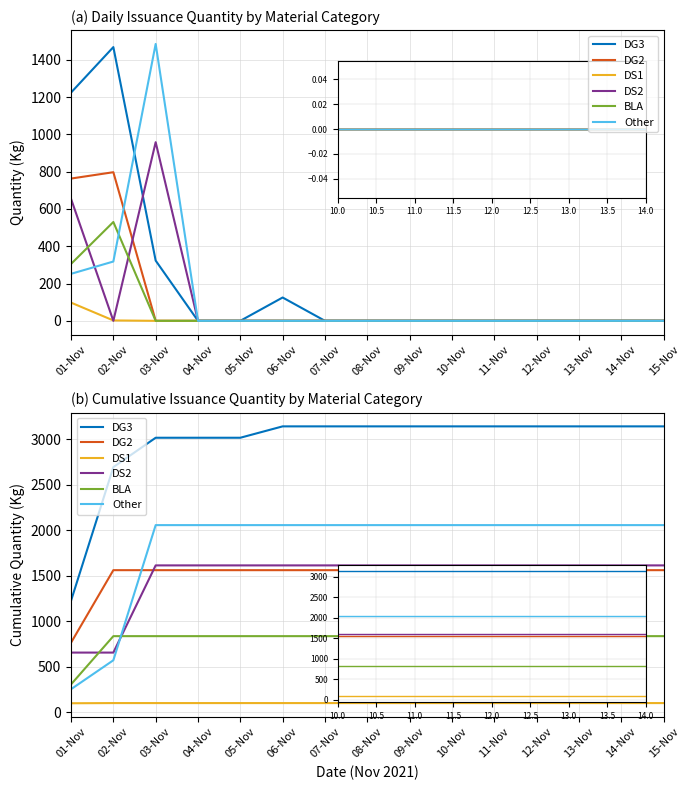

Reading left to right, transcribe all the data shown in this chart.

DG3: 01-Nov=1224.0	02-Nov=2692.0	03-Nov=3015.0	04-Nov=3015.0	05-Nov=3015.0	06-Nov=3140.0	07-Nov=3140.0	08-Nov=3140.0	09-Nov=3140.0	10-Nov=3140.0	11-Nov=3140.0	12-Nov=3140.0	13-Nov=3140.0	14-Nov=3140.0	15-Nov=3140.0
DG2: 01-Nov=763.0	02-Nov=1560.0	03-Nov=1560.0	04-Nov=1560.0	05-Nov=1560.0	06-Nov=1560.0	07-Nov=1560.0	08-Nov=1560.0	09-Nov=1560.0	10-Nov=1560.0	11-Nov=1560.0	12-Nov=1560.0	13-Nov=1560.0	14-Nov=1560.0	15-Nov=1560.0
DS1: 01-Nov=97.6	02-Nov=99.6	03-Nov=99.6	04-Nov=99.6	05-Nov=99.6	06-Nov=99.6	07-Nov=99.6	08-Nov=99.6	09-Nov=99.6	10-Nov=99.6	11-Nov=99.6	12-Nov=99.6	13-Nov=99.6	14-Nov=99.6	15-Nov=99.6
DS2: 01-Nov=654.4	02-Nov=654.4	03-Nov=1612.4	04-Nov=1612.4	05-Nov=1612.4	06-Nov=1612.4	07-Nov=1612.4	08-Nov=1612.4	09-Nov=1612.4	10-Nov=1612.4	11-Nov=1612.4	12-Nov=1612.4	13-Nov=1612.4	14-Nov=1612.4	15-Nov=1612.4
BLA: 01-Nov=305.0	02-Nov=835.0	03-Nov=835.0	04-Nov=835.0	05-Nov=835.0	06-Nov=835.0	07-Nov=835.0	08-Nov=835.0	09-Nov=835.0	10-Nov=835.0	11-Nov=835.0	12-Nov=835.0	13-Nov=835.0	14-Nov=835.0	15-Nov=835.0
Other: 01-Nov=252.0	02-Nov=570.0	03-Nov=2055.0	04-Nov=2055.0	05-Nov=2055.0	06-Nov=2055.0	07-Nov=2055.0	08-Nov=2055.0	09-Nov=2055.0	10-Nov=2055.0	11-Nov=2055.0	12-Nov=2055.0	13-Nov=2055.0	14-Nov=2055.0	15-Nov=2055.0